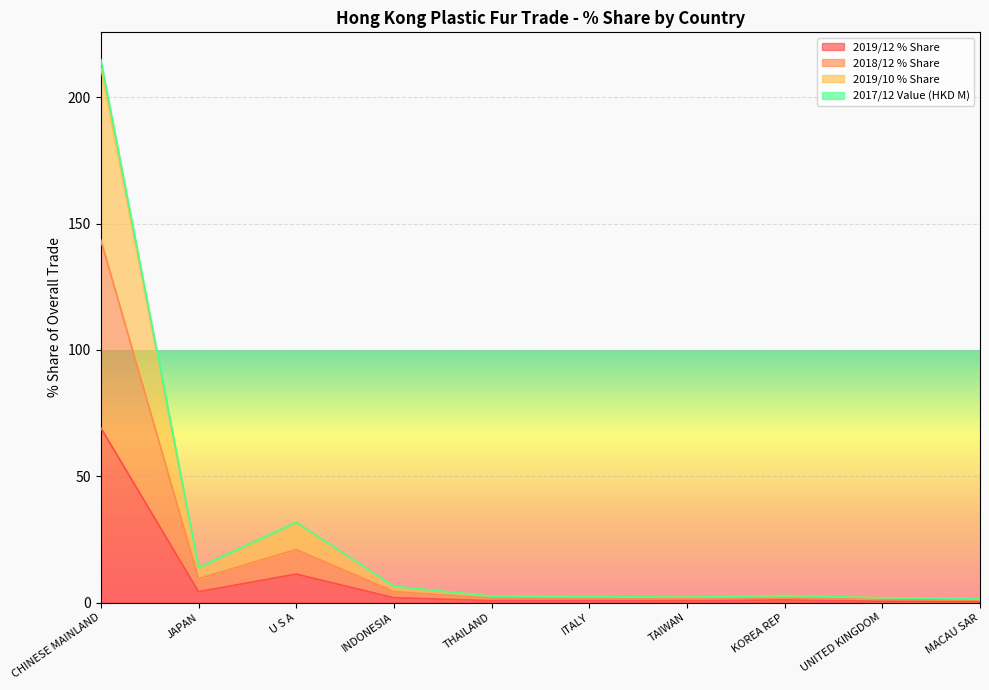

Which category has the highest value in the 201912_% Share series?

CHINESE MAINLAND